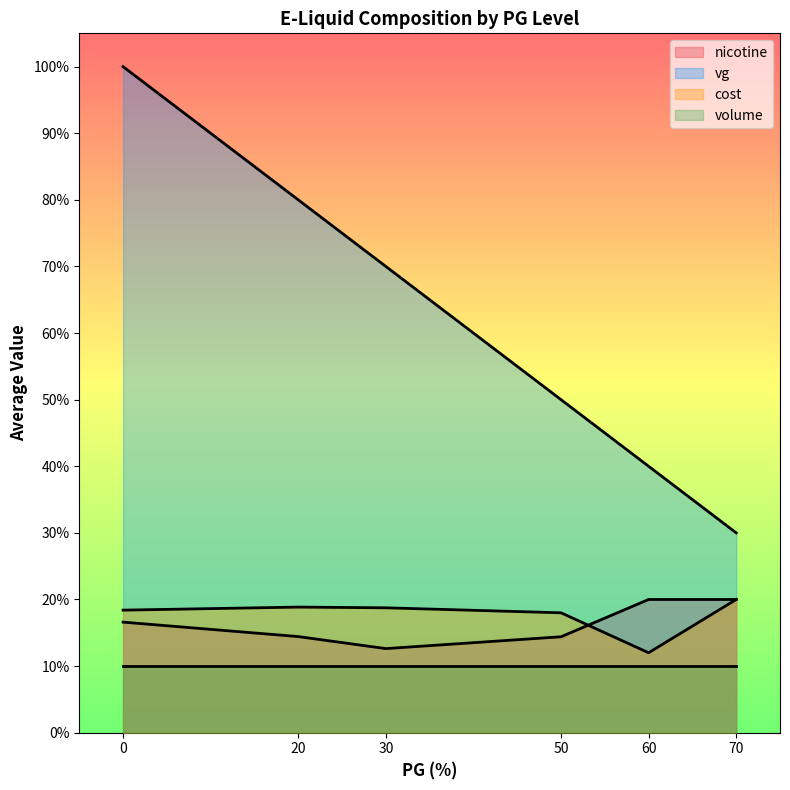

Does the chart display data point markers on the line(s)?

No